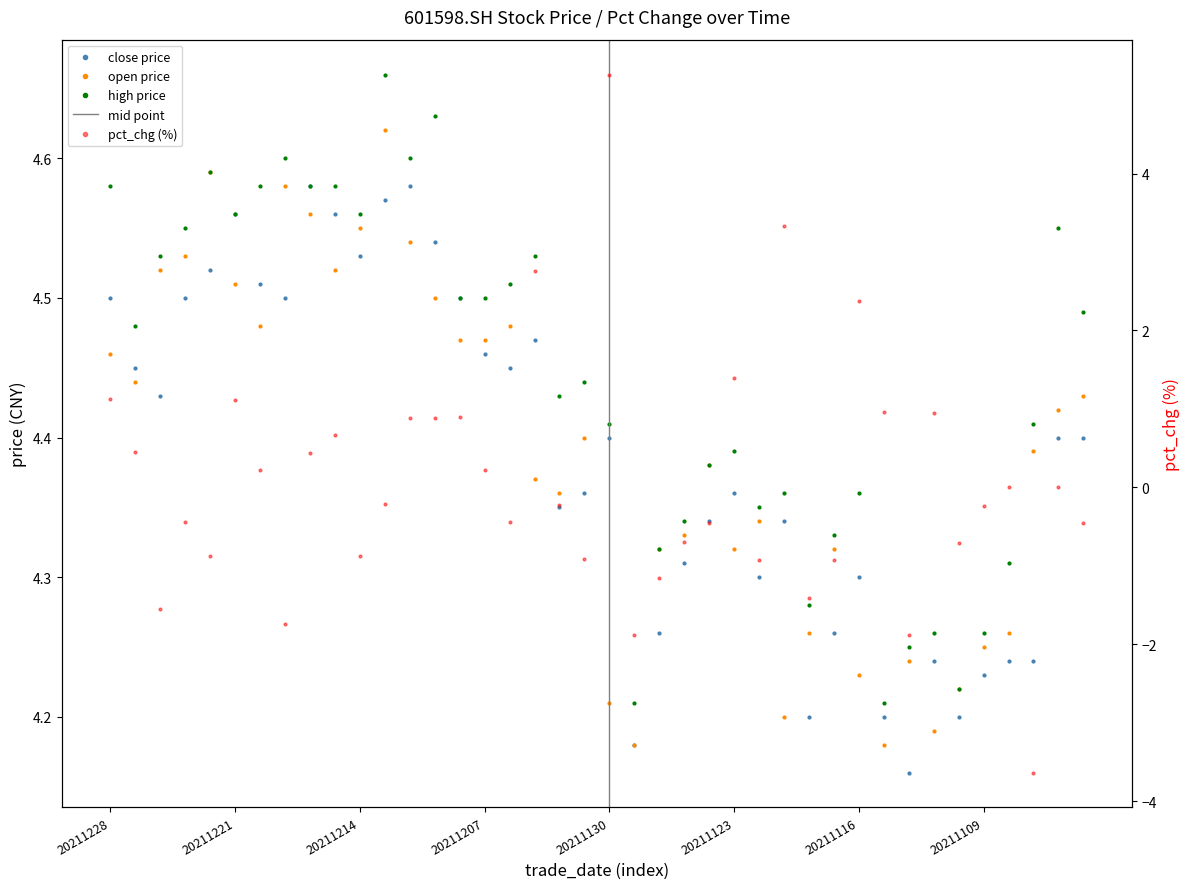

List the series in order of their peak value, highest first.

pct_chg, high, open, close